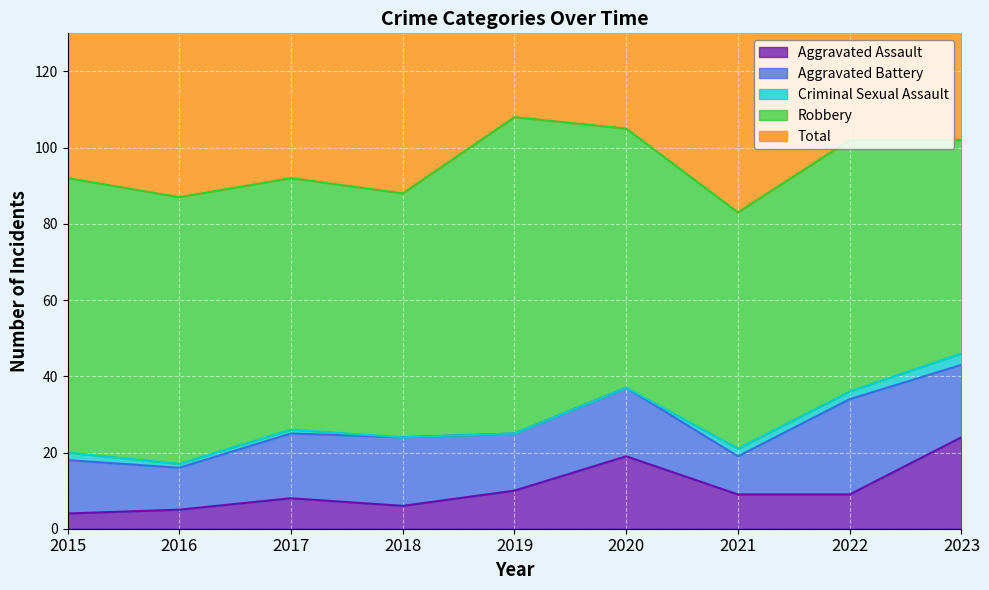

At 2020, list the series in order from smallest to largest.

Criminal Sexual Assault, Aggravated Battery, Aggravated Assault, Robbery, Total